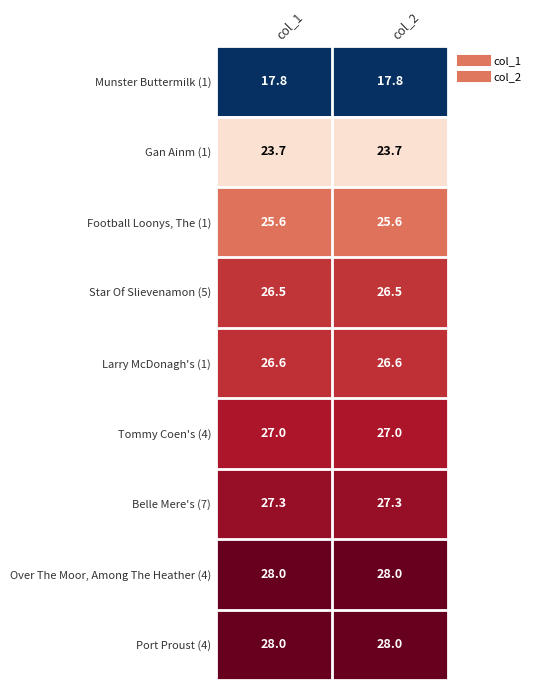

Reading left to right, extract all data points from this chart.

Munster Buttermilk (1): 17.8	17.8
Gan Ainm (1): 23.7	23.7
Football Loonys, The (1): 25.6	25.6
Star Of Slievenamon (5): 26.5	26.5
Larry McDonagh's (1): 26.6	26.6
Tommy Coen's (4): 27.0	27.0
Belle Mere's (7): 27.3	27.3
Over The Moor, Among The Heather (4): 28.0	28.0
Port Proust (4): 28.0	28.0